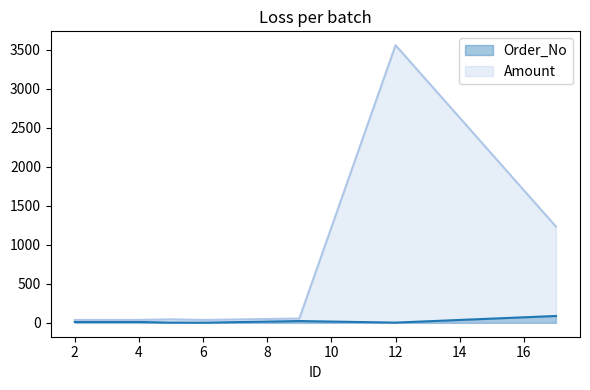

Reading right to left, extract all data points from this chart.

Order_No: 88	3	23	2	3	11	11
Amount: 1234	3557	55	37	45	37	37